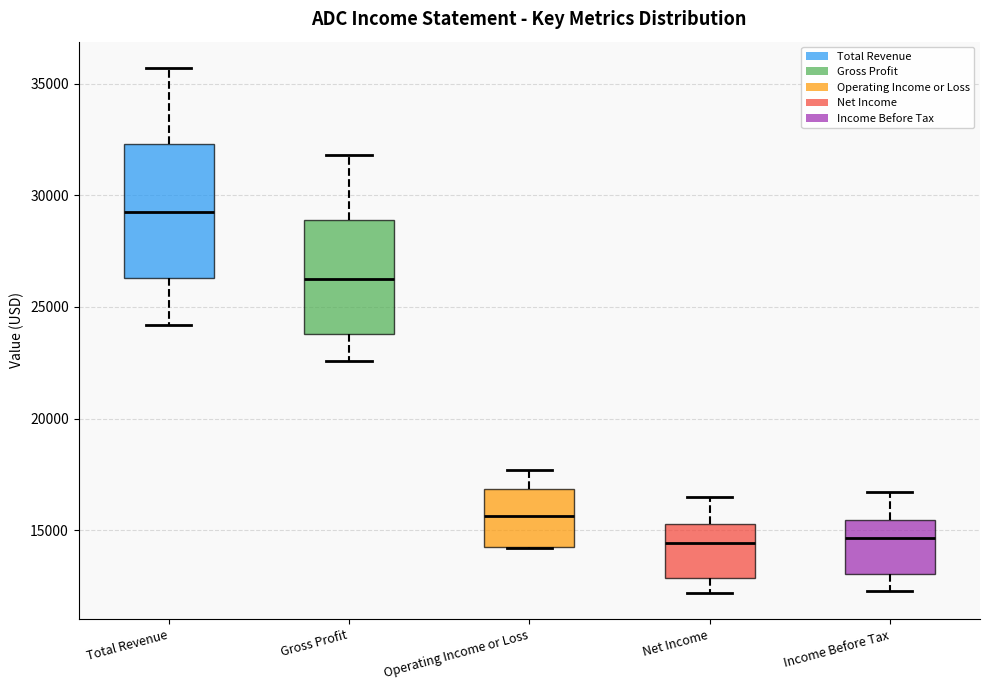

Reading left to right, read every box against the y-axis: the position of its median line, the range the box covers, and the ends of its whiskers. The values are not printed on the chart, so give them approximately, as read against the axis.

Total Revenue: median 29500, box 26500 to 32500, whiskers 24000 to 35500
Gross Profit: median 26500, box 24000 to 29000, whiskers 22500 to 32000
Operating Income or Loss: median 15500, box 14500 to 17000, whiskers 14000 to 17500
Net Income: median 14500, box 13000 to 15500, whiskers 12000 to 16500
Income Before Tax: median 14500, box 13000 to 15500, whiskers 12500 to 16500